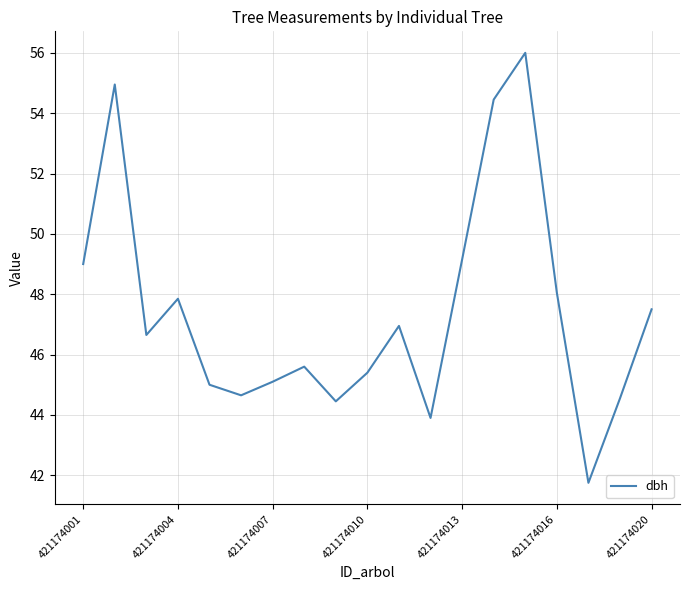

What is the smallest value displayed?

41.8